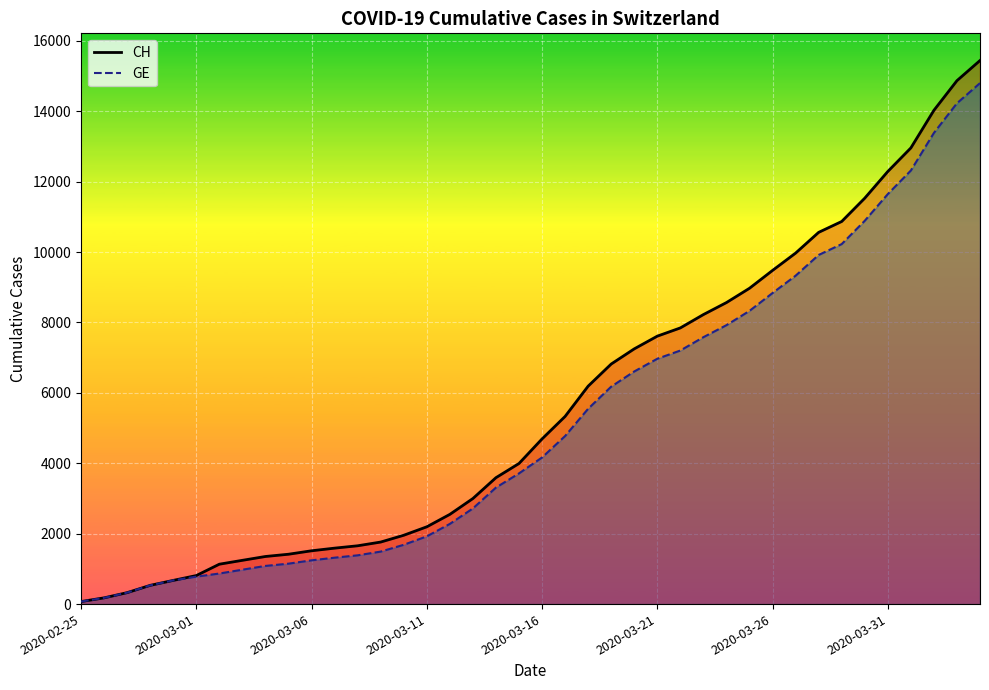

Which series has the widest spread of values?

CH